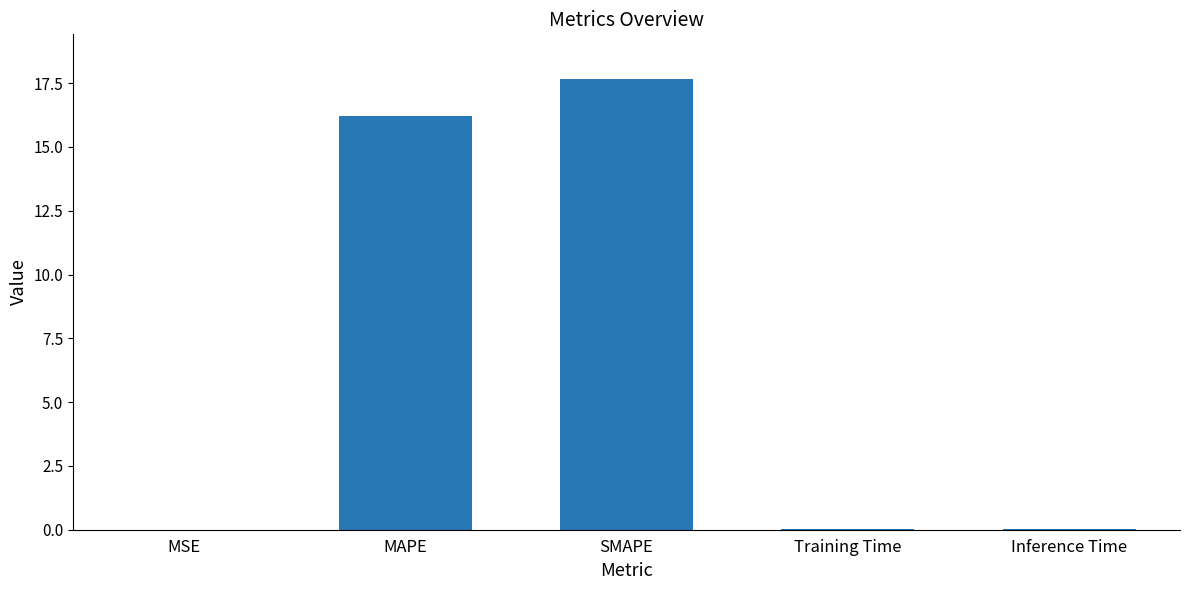

The value at Inference Time is 0.0. True or false?

True